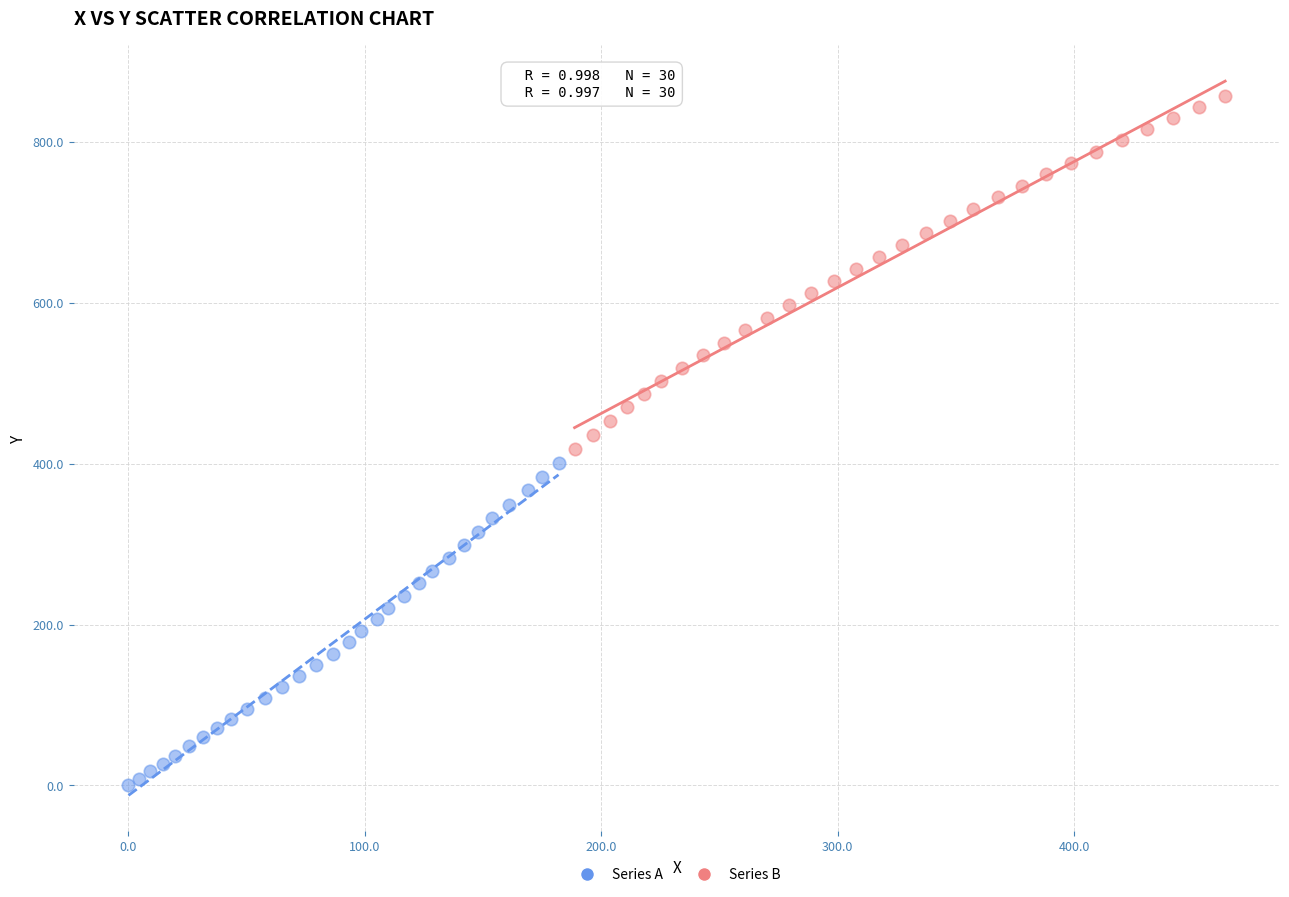

Which series contains the highest Y value?

Series B